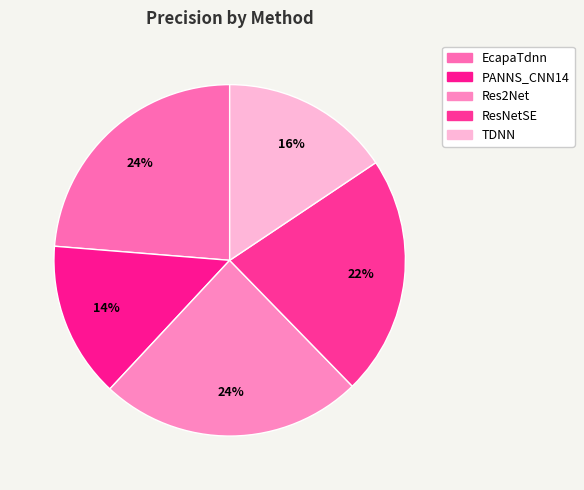

True or false: Res2Net accounts for 24% of the total.

True